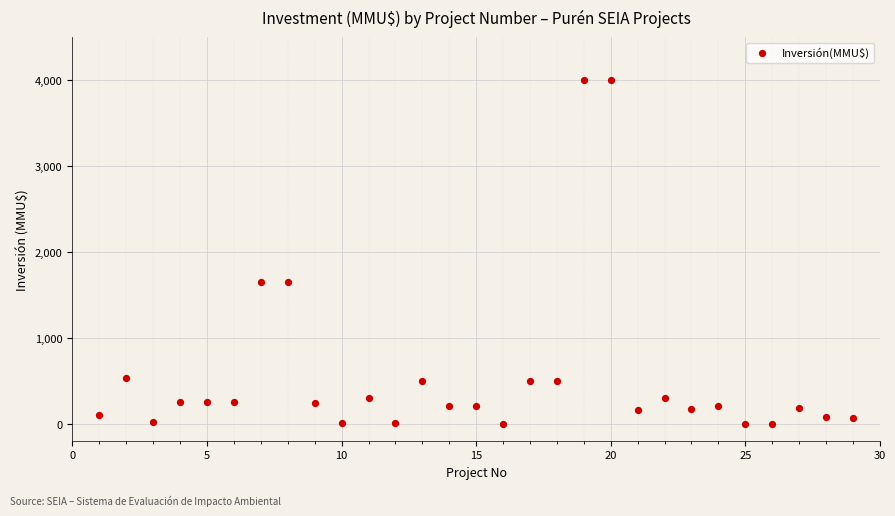

What is the range of Y values (max minus min)?

4000